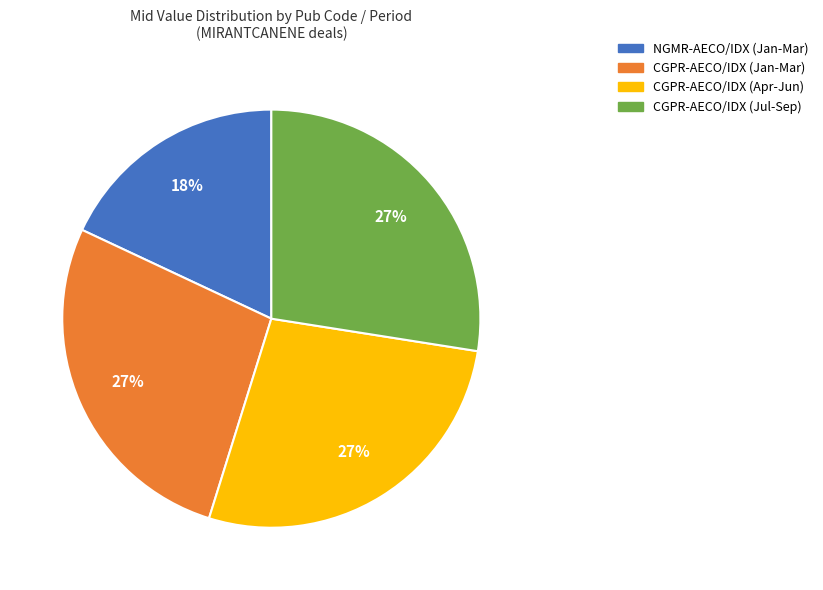

To the nearest percent, what is the average slice percentage?

25%